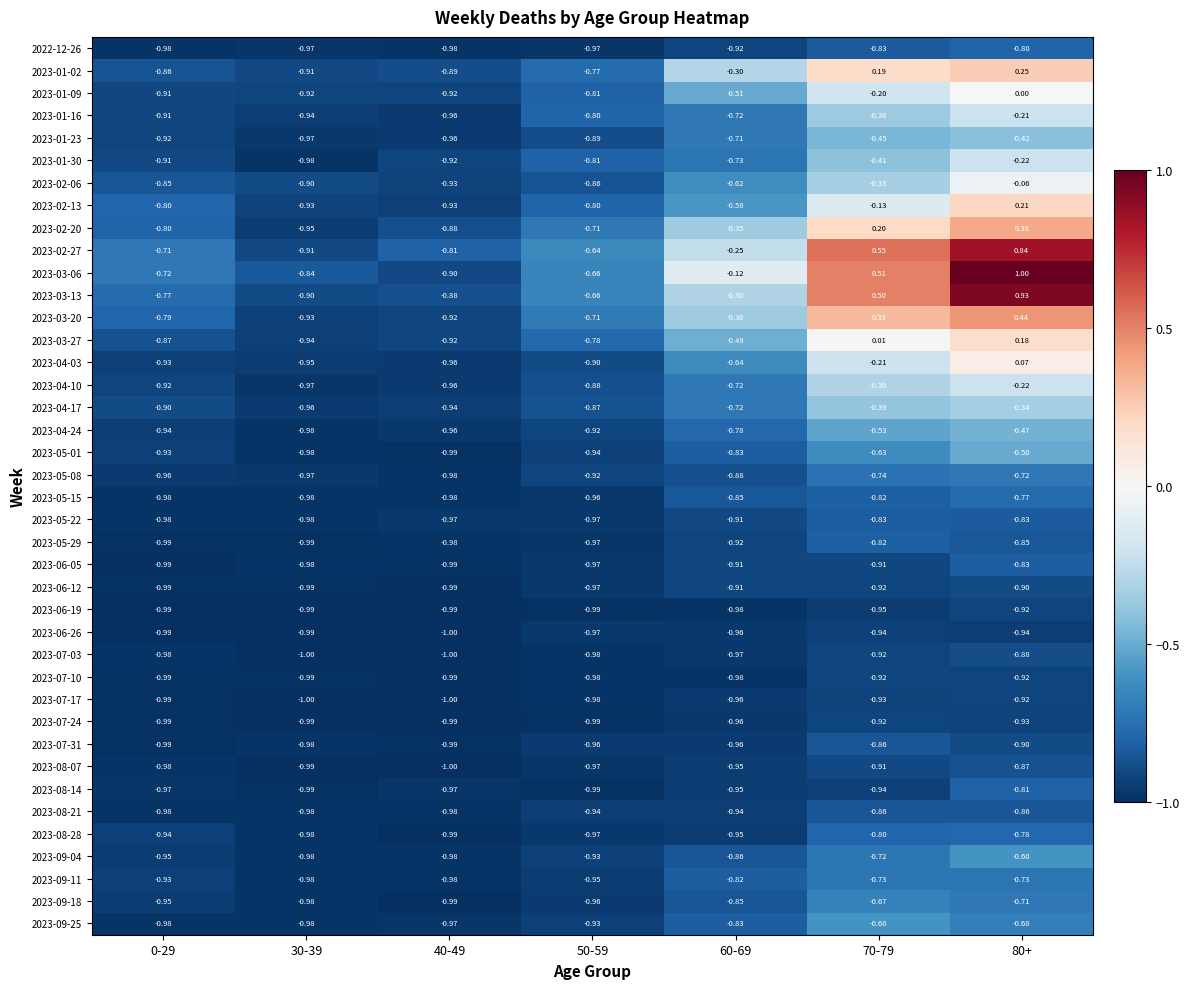

At which category does the chart reach its peak across all series?

80+